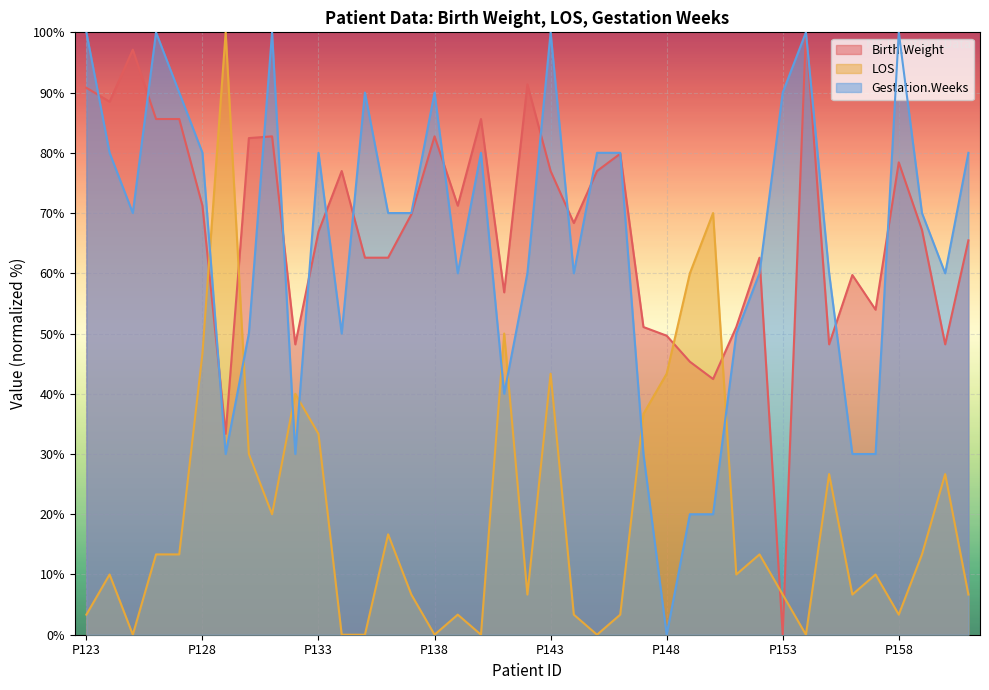

Is it true that Gestation.Weeks equals 90.0 at P153?

True